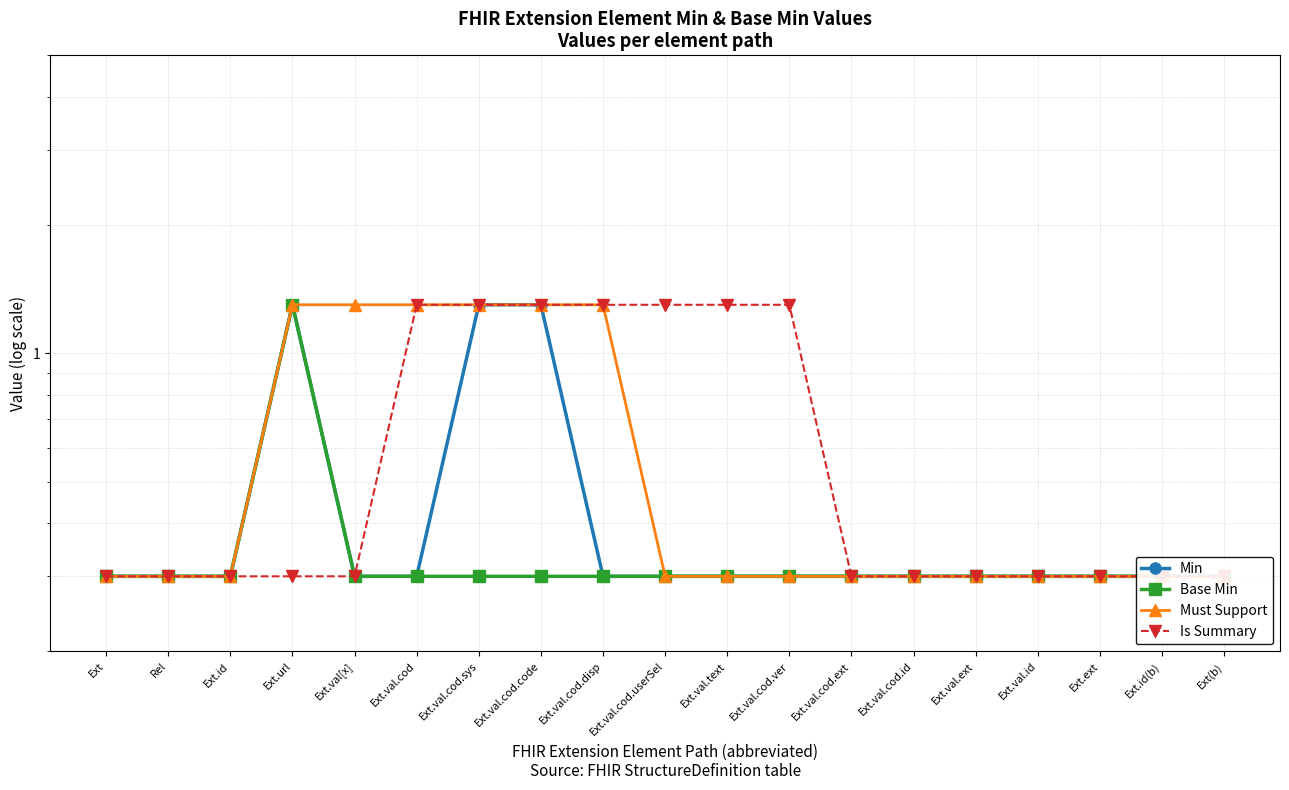

What is the label of the 2nd point from the right?

Ext.id(b)